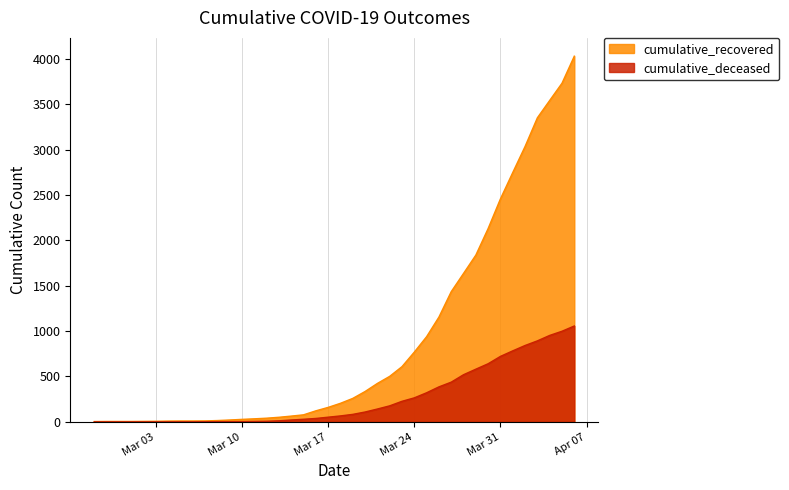

What is the total value across all series at 2020-03-02?

5